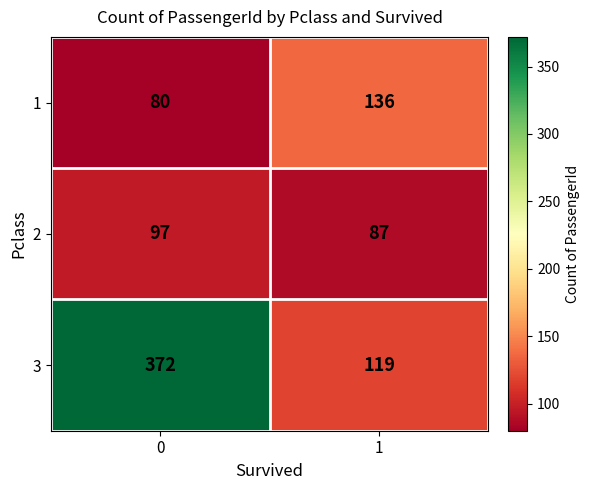

Reading left to right, extract all data points from this chart.

1: 0=80	1=136
2: 0=97	1=87
3: 0=372	1=119